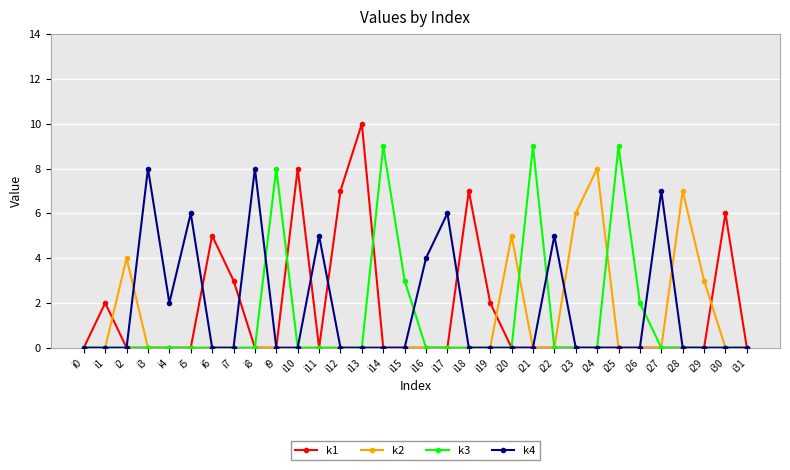

The k1 series shows 0 at i8. True or false?

True